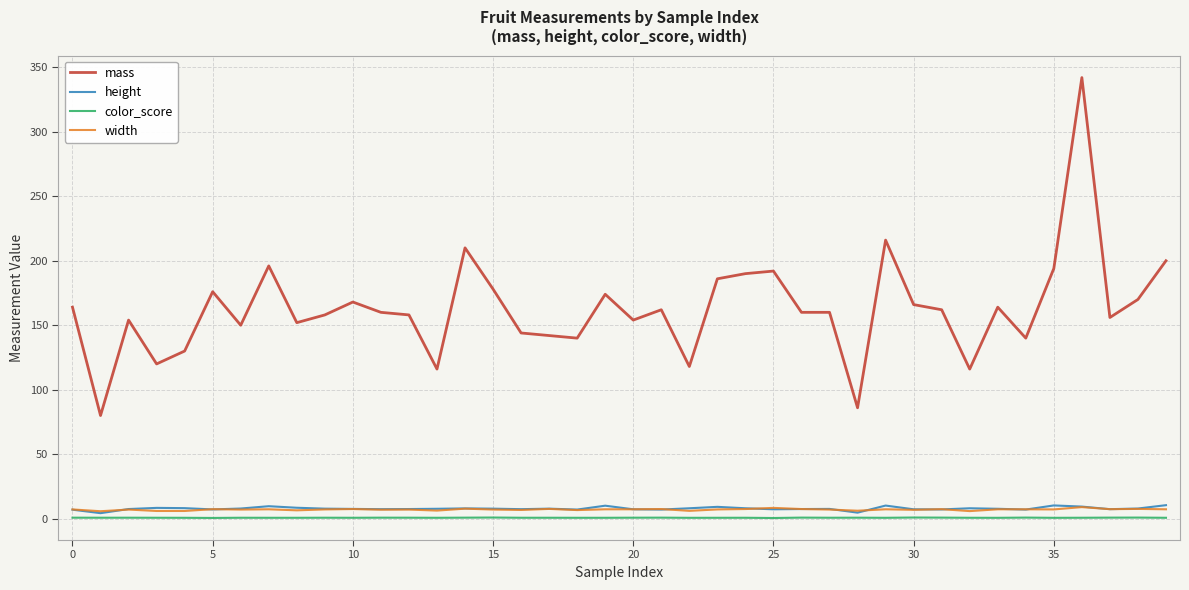

What is the maximum value for height?

10.5